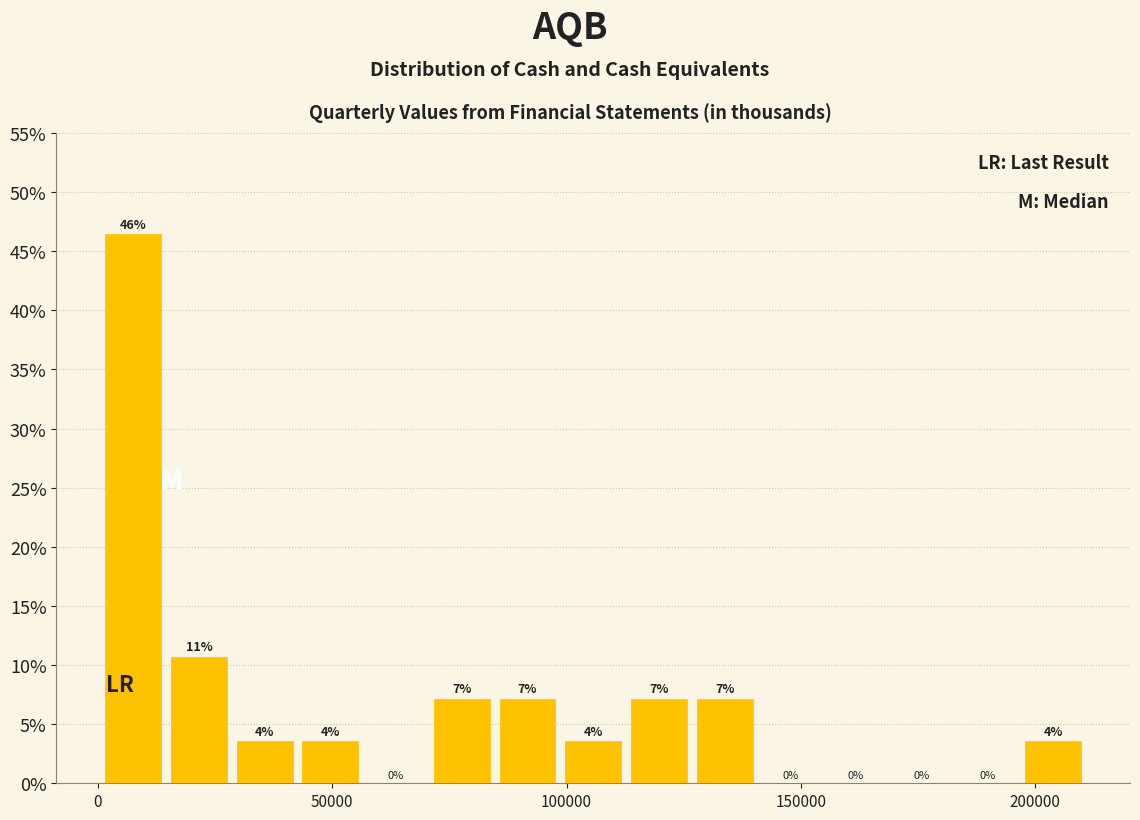

Read against the x-axis, roughly where is the centre of the tallest bar?

10000